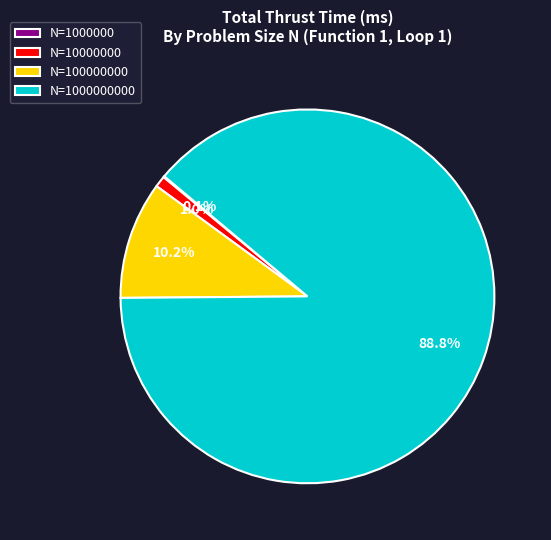

Is there any slice that represents more than half of the pie?

Yes